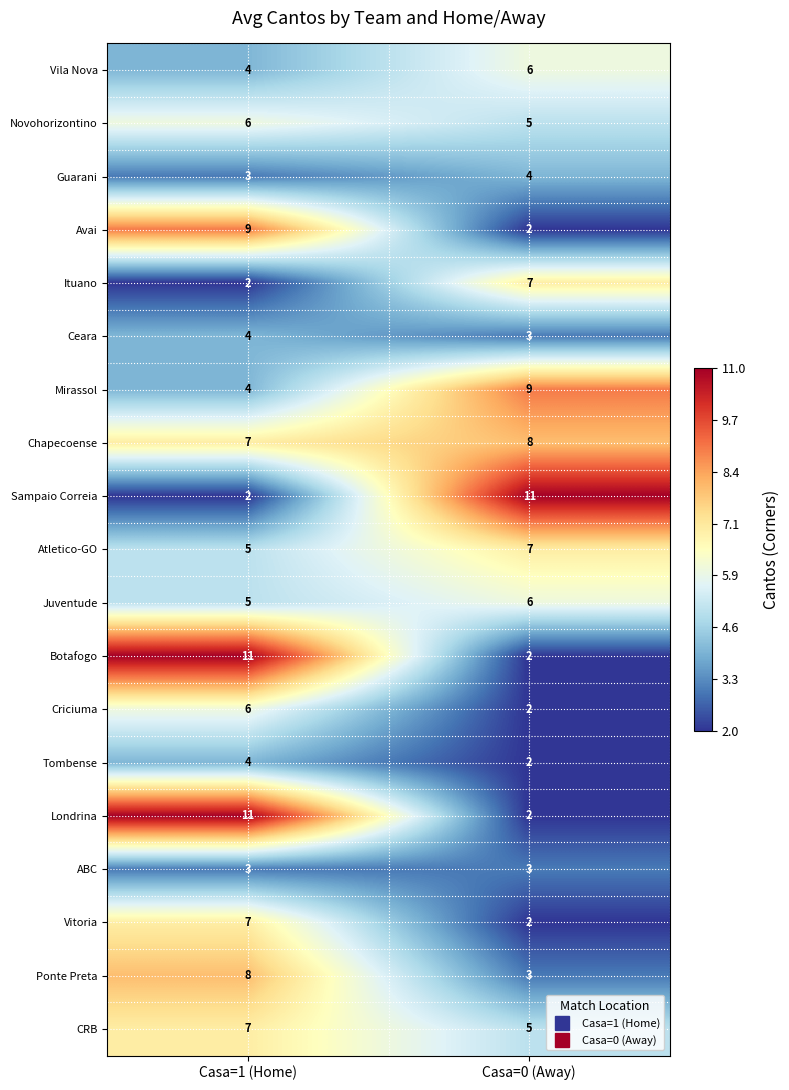

What is the total value across all series at Casa=0 (Away)?

89